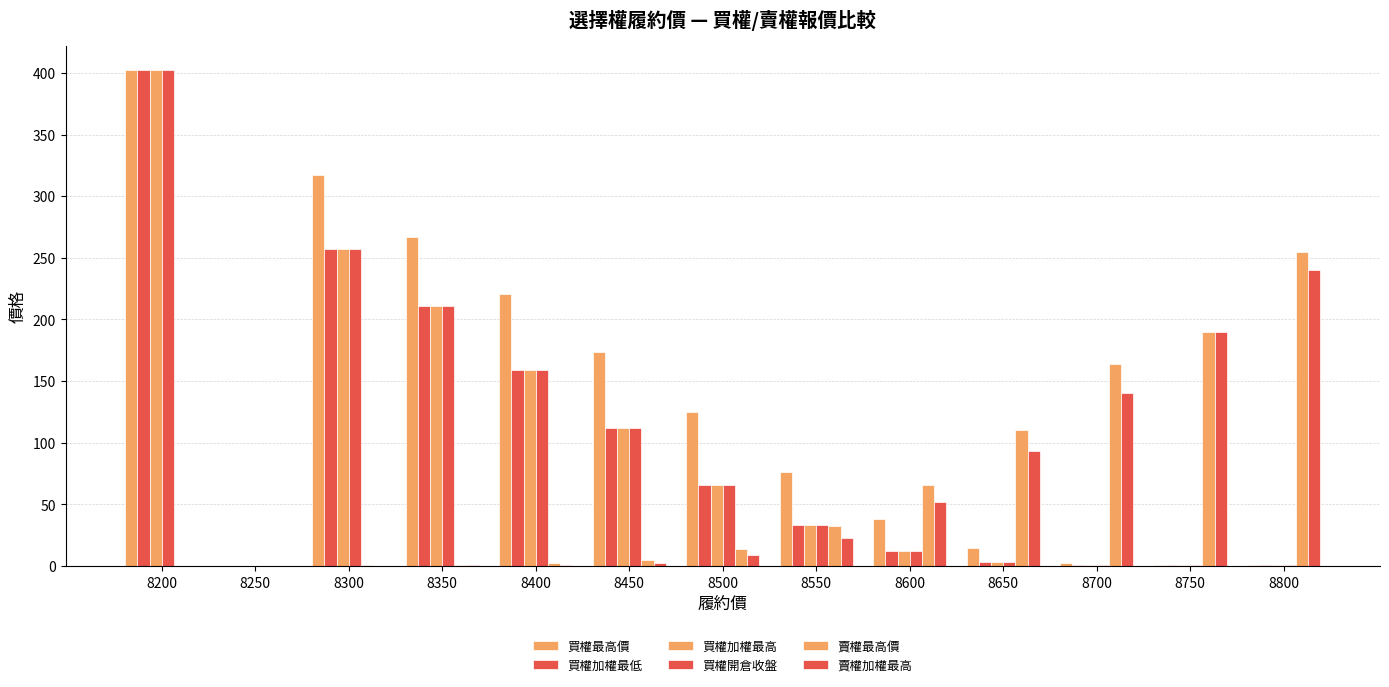

The 賣權加權最高 series shows 0.0 at 8250. True or false?

True